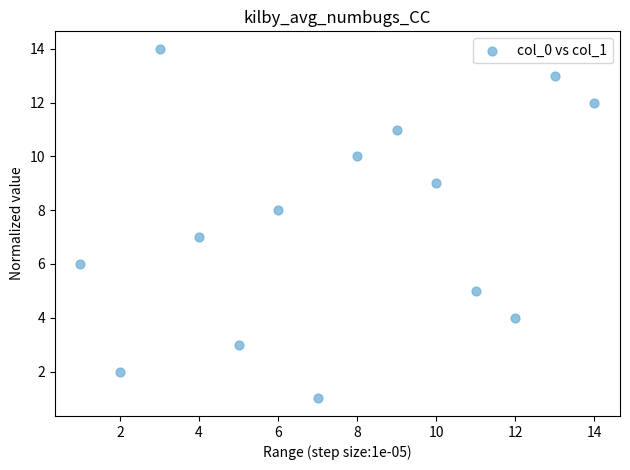

What is the range of Y values (max minus min)?

13